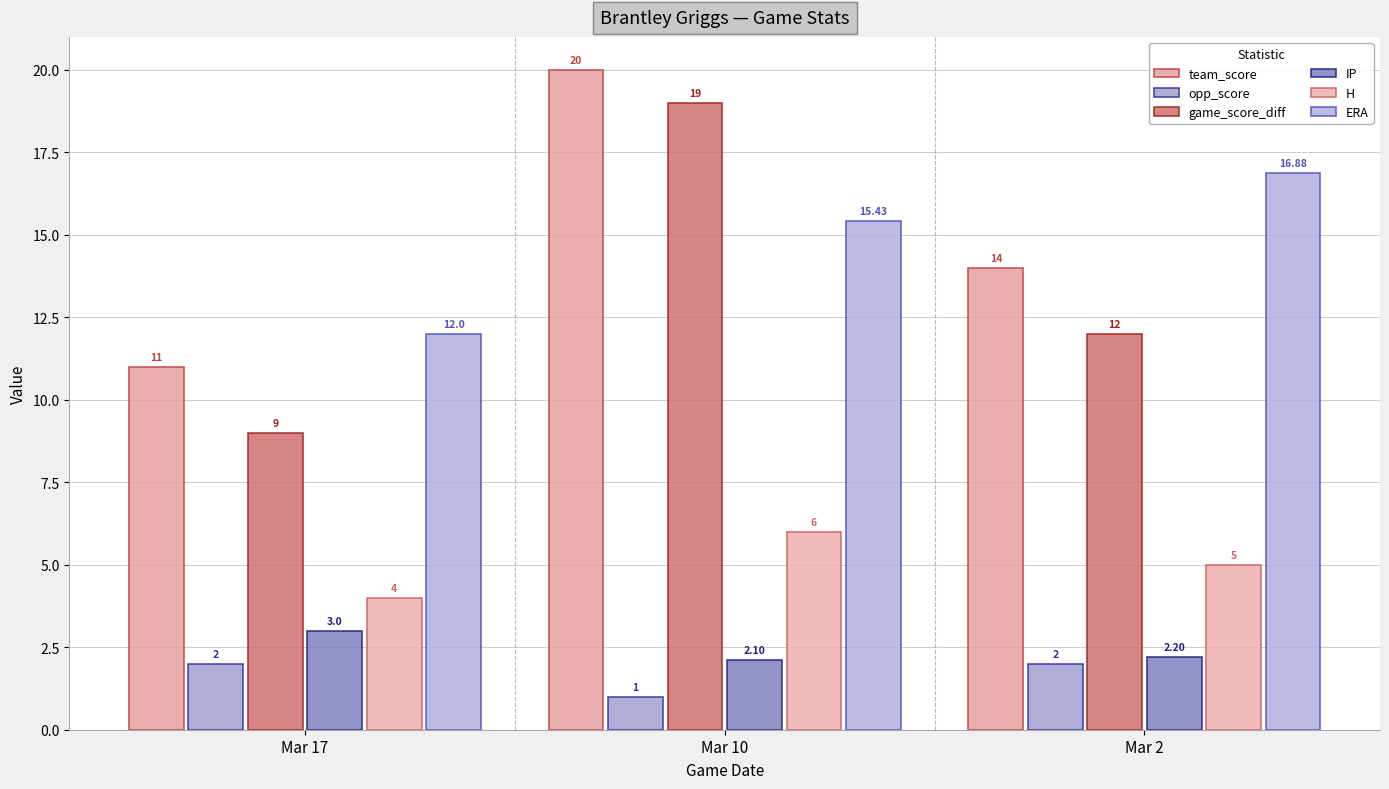

List the series in order of their peak value, highest first.

team_score, game_score_diff, ERA, H, IP, opp_score